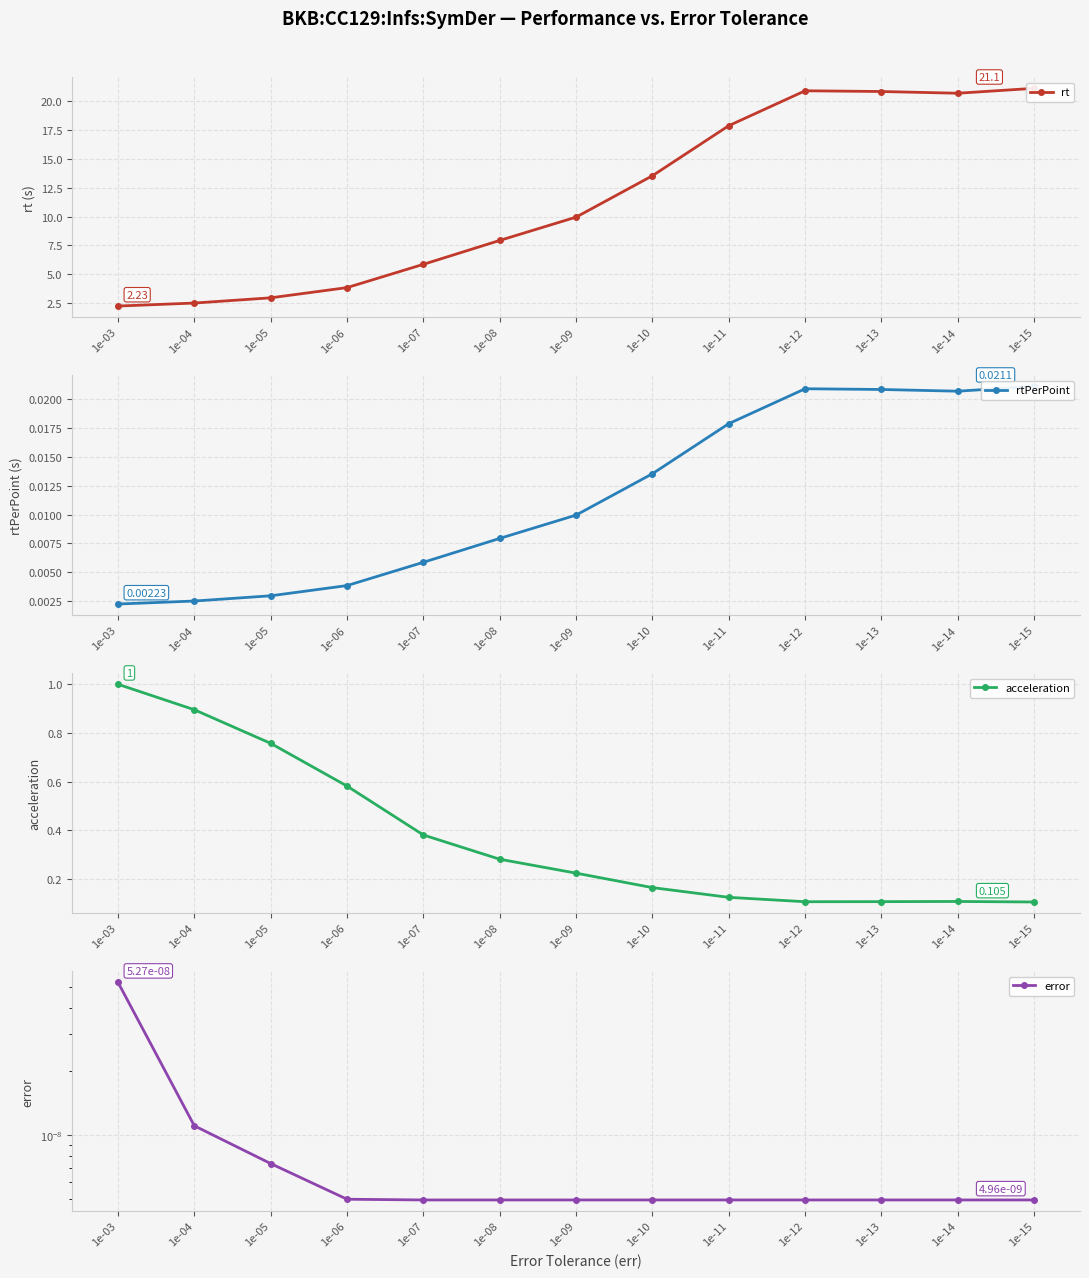

Count the rtPerPoint values in the range 0 to 1.

13